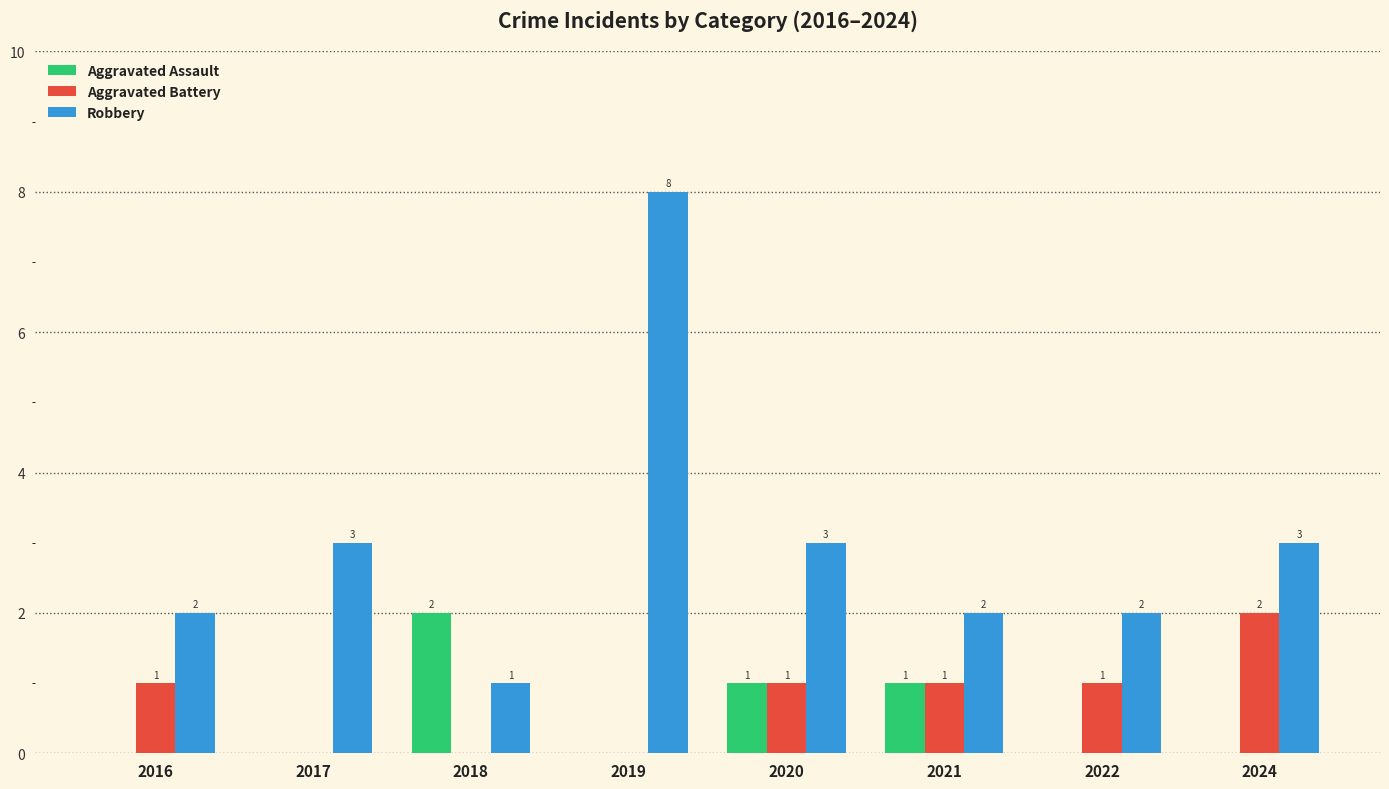

Is it true that Aggravated Assault equals 1 at 2024?

False